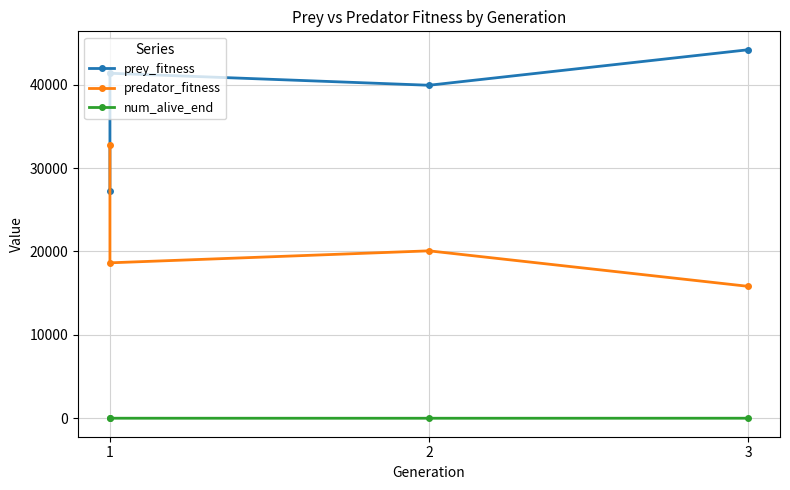

At which label does predator_fitness reach its peak?

1